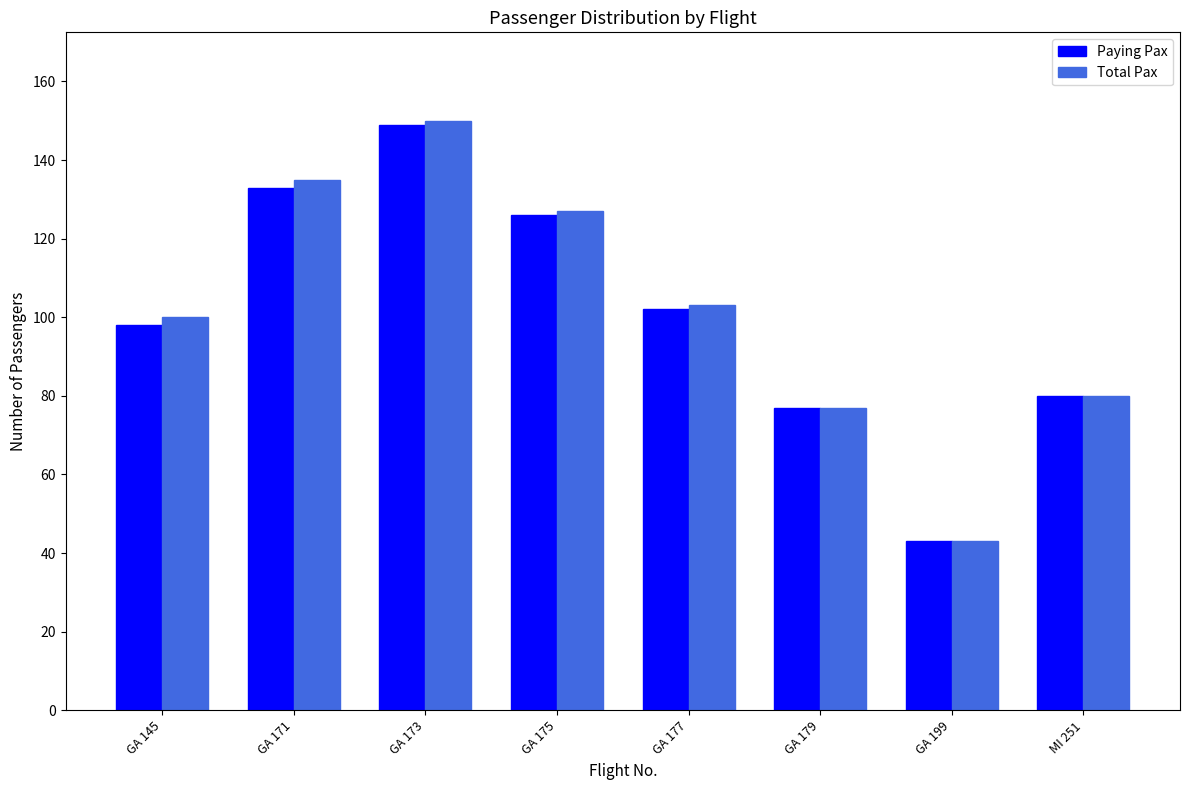

Which series has the widest spread of values?

Total Pax